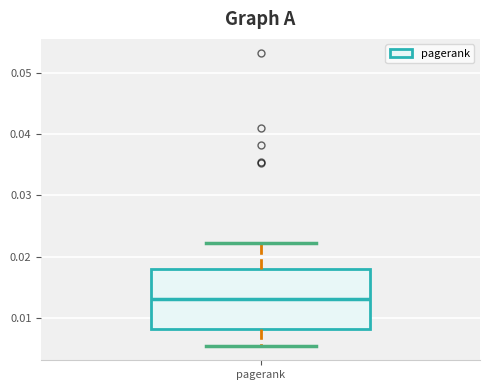

Read this box plot against the y-axis: the position of the median line, the range covered by the box, and the ends of both whiskers. The values are not printed on the chart, so give them approximately, as read against the axis.

median 0.013, box 0.008 to 0.018, whiskers 0.005 to 0.022